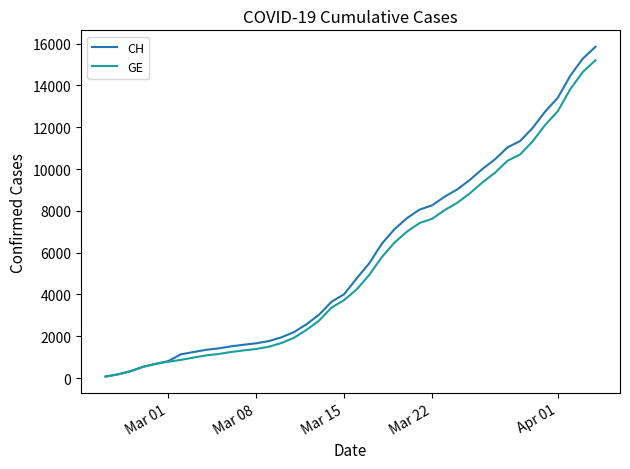

Which series has the largest range (max minus min)?

CH